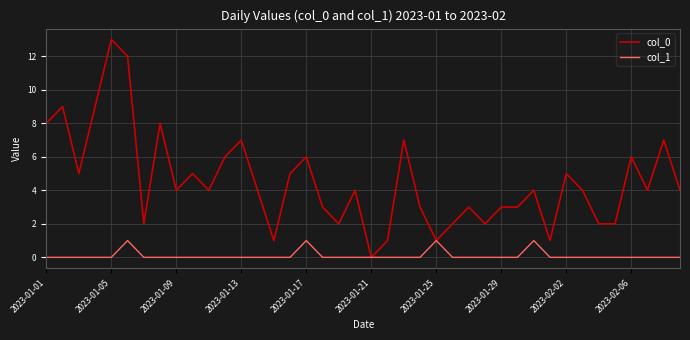

What is the greatest value displayed?

13